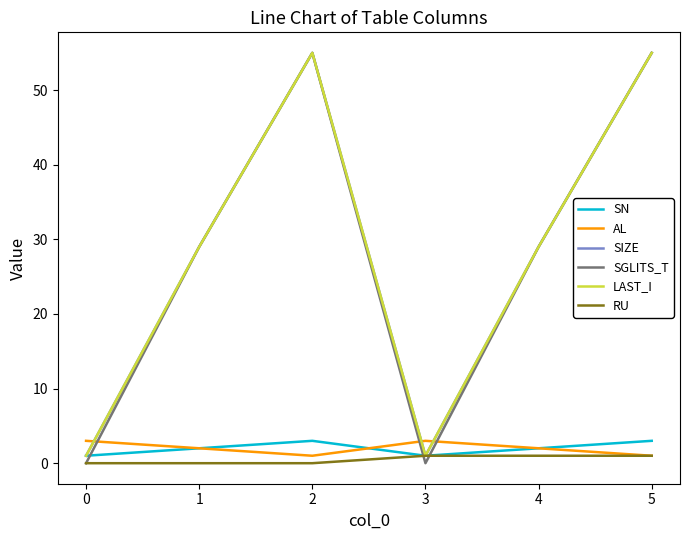

What is the value of the LAST_I point at the 1st from the left?

1